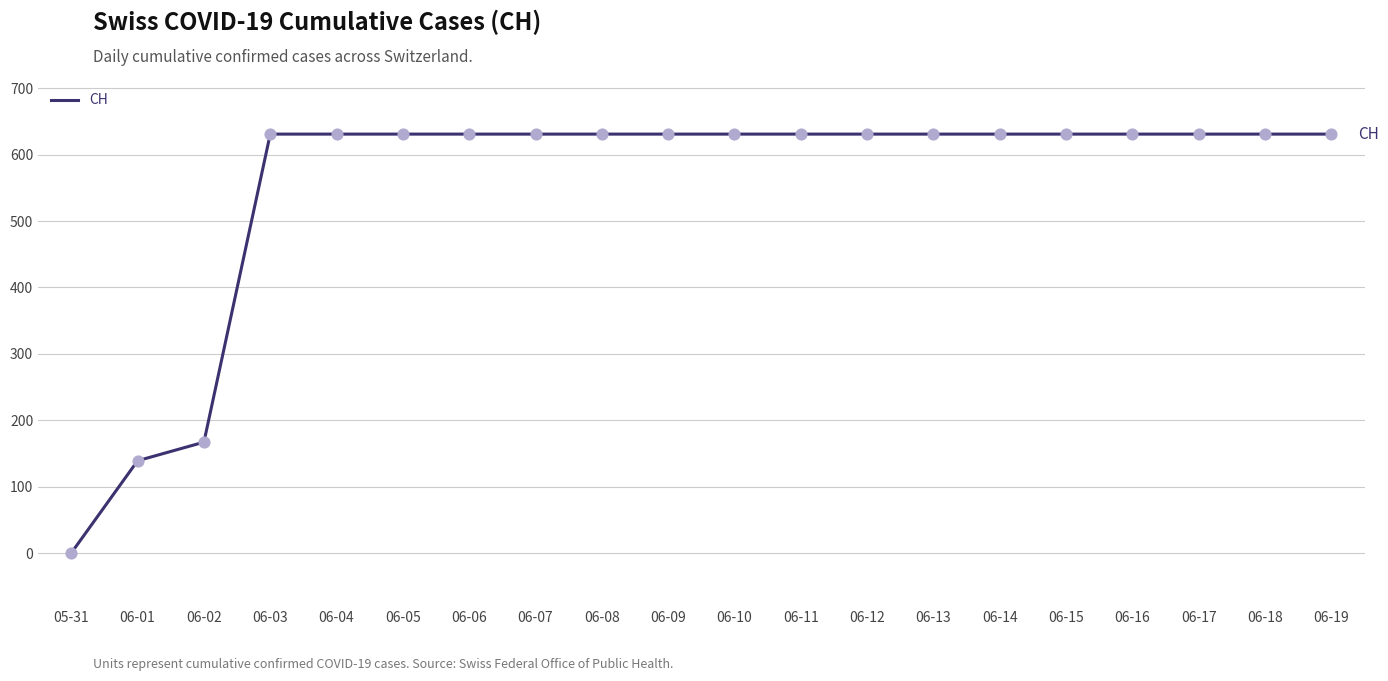

What is the ratio of the value at 06-15 to the value at 06-16?

1.0